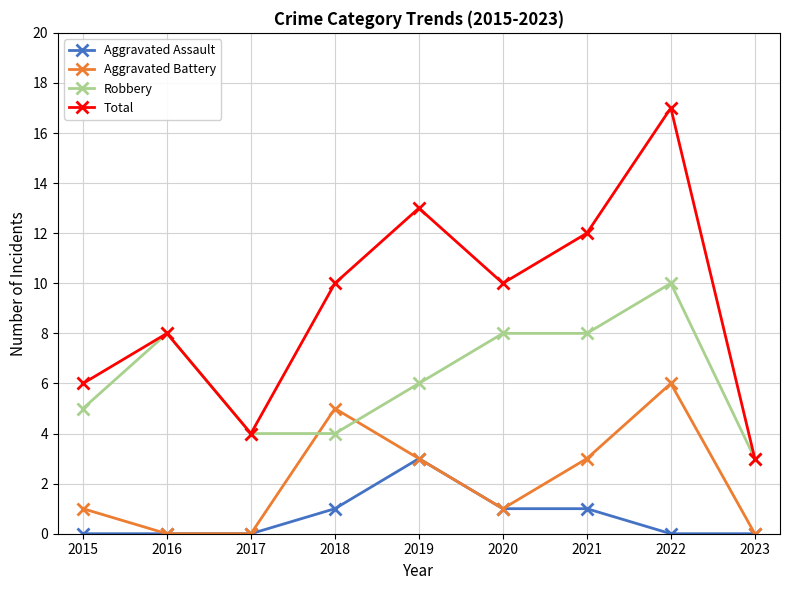

What is the total value across all series at 2021?

24